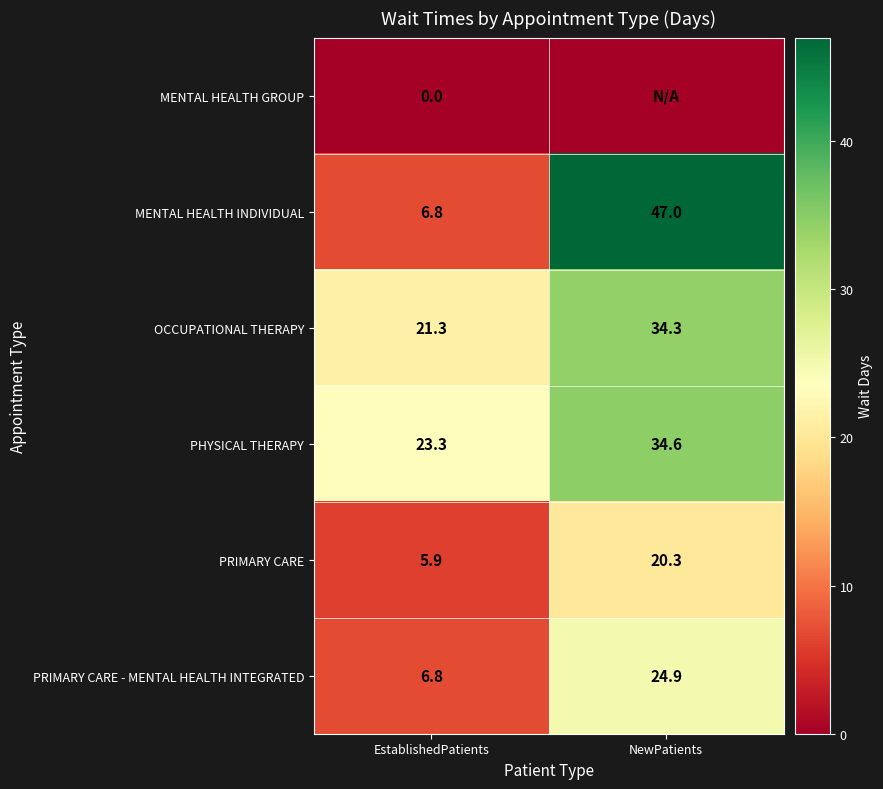

What is the average value of the PRIMARY CARE series?

13.1